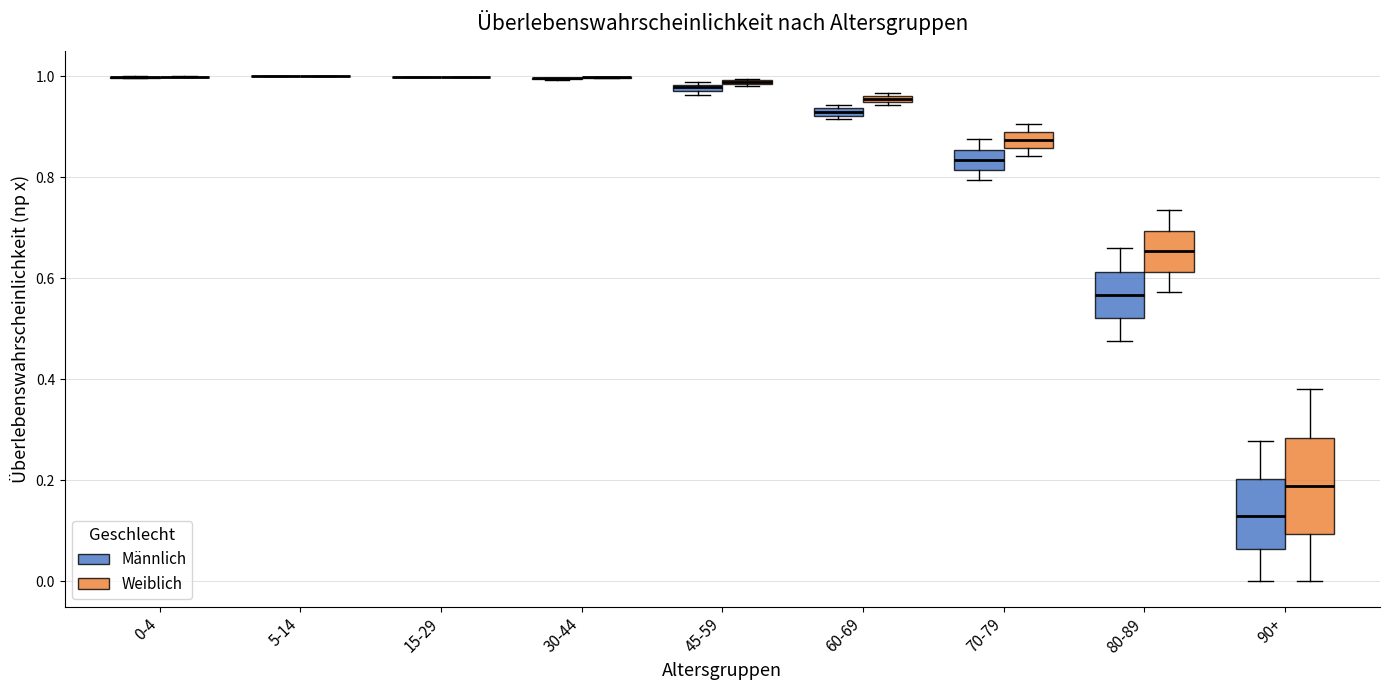

Comparing the boxes themselves (not the whiskers), which one is the tallest?

90+ (Weiblich)